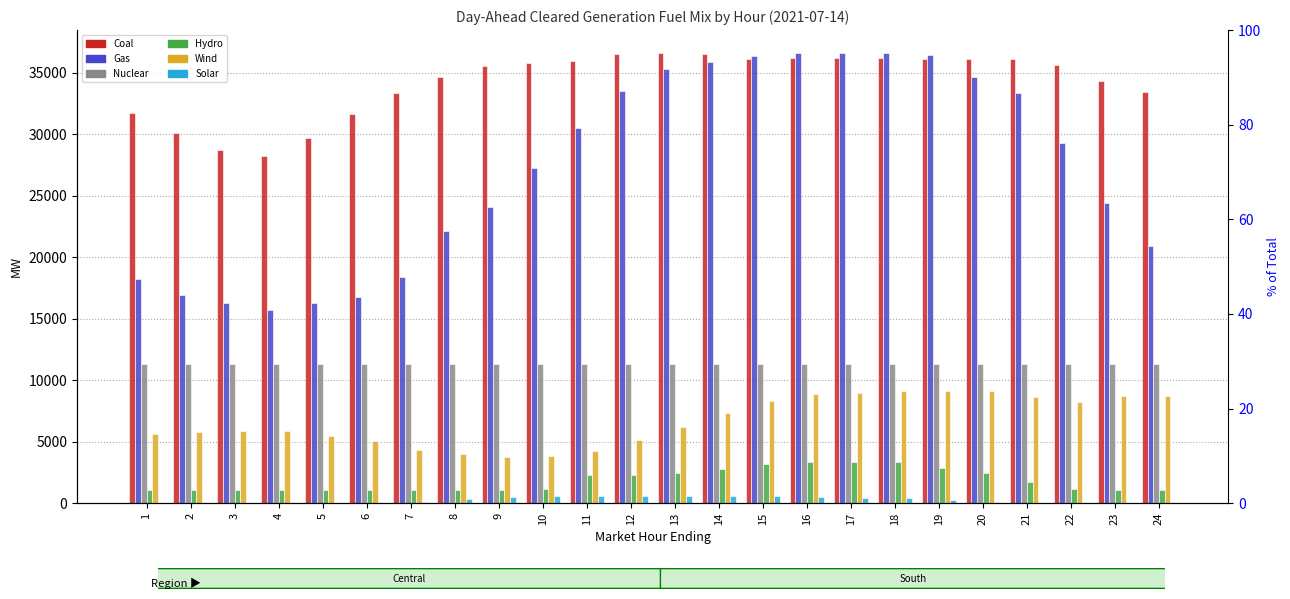

What is the total value across all series at 13?

92552.0